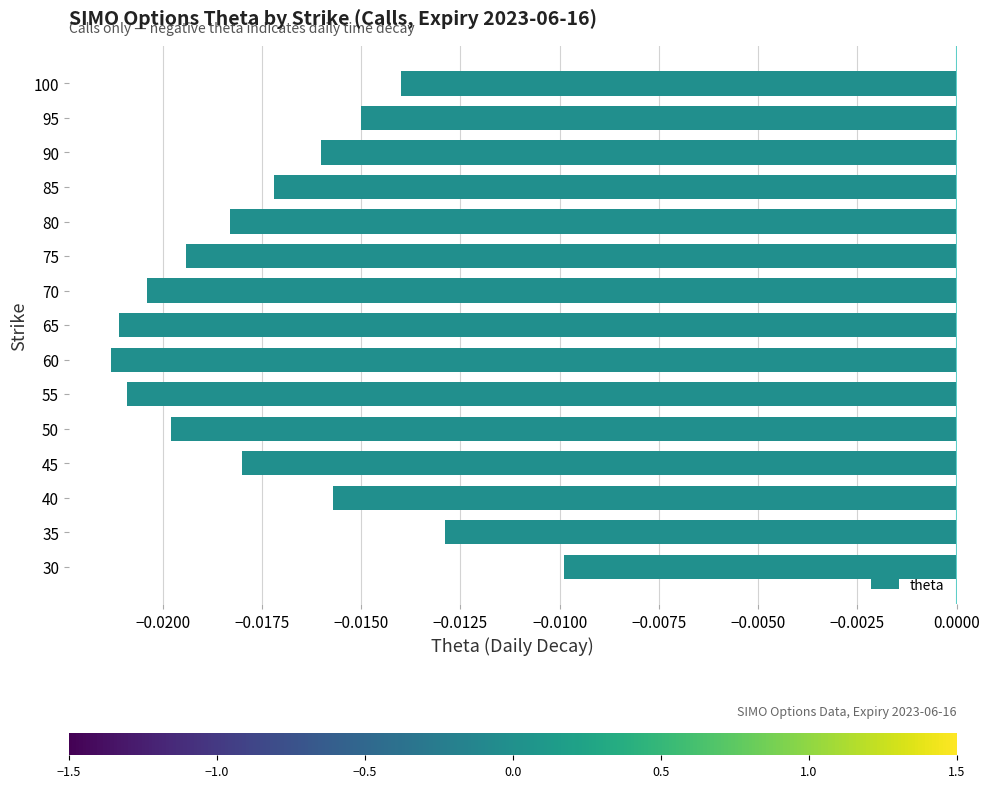

Which has a higher value, 45 or 65?

45